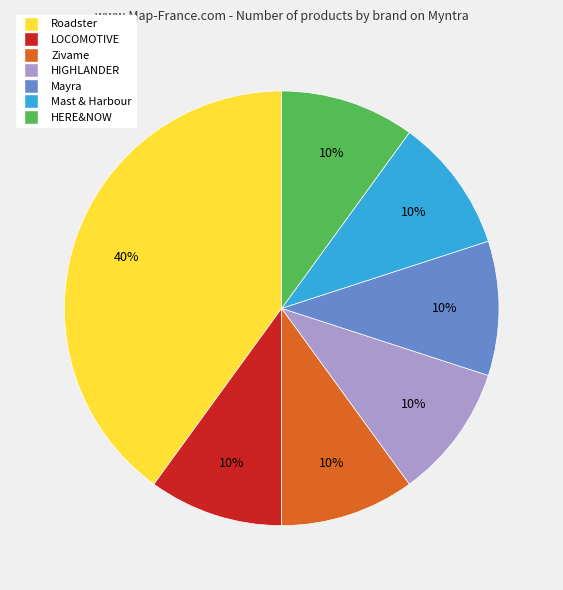

Count the number of slices in the pie.

7